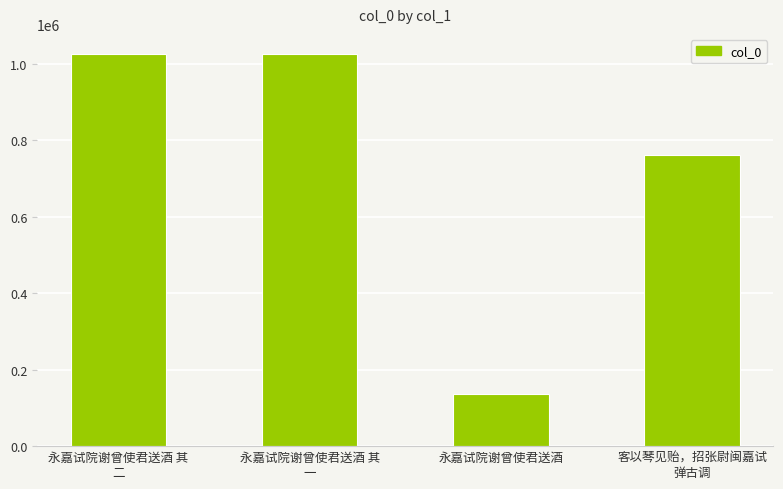

Count the number of data series in this chart.

1